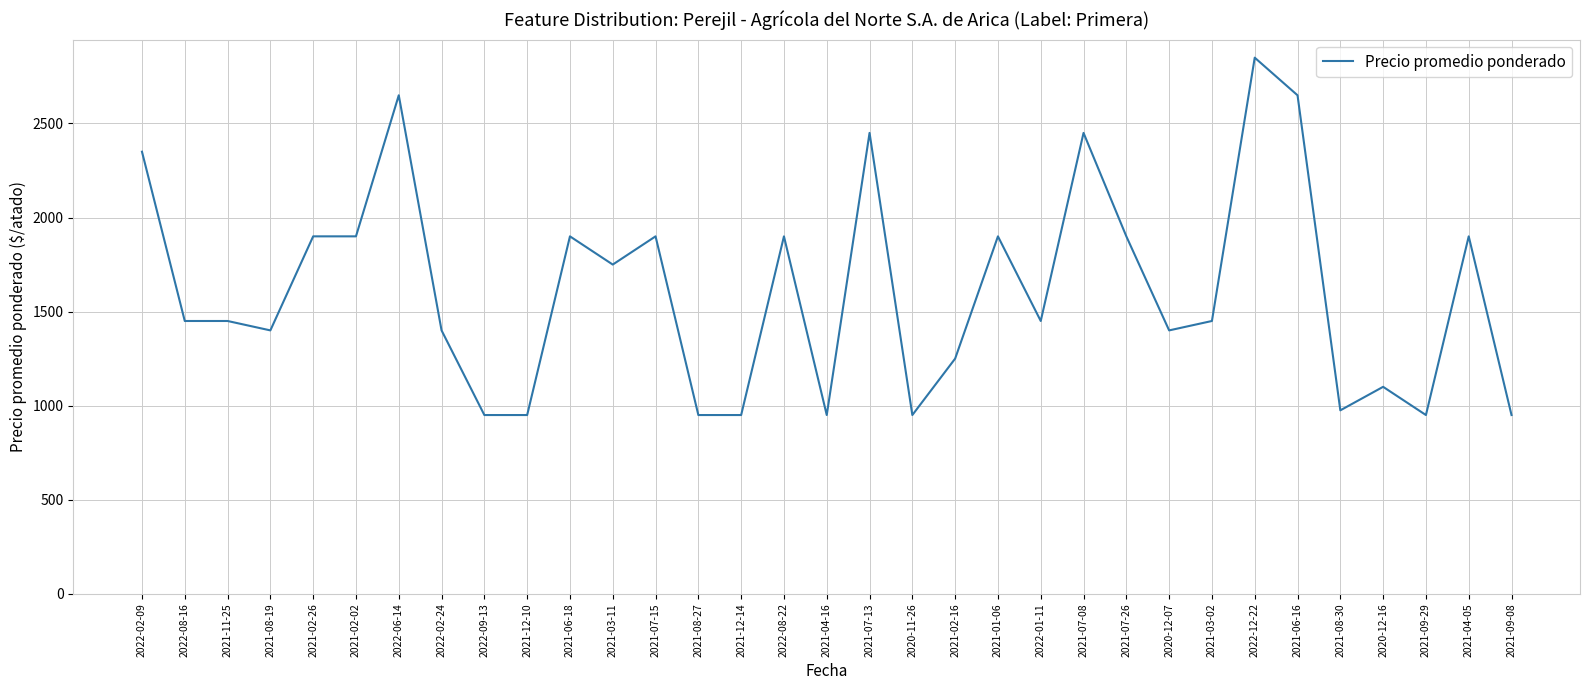

Approximately how many times larger is the value at 2021-02-26 compared to 2022-06-14?

0.7